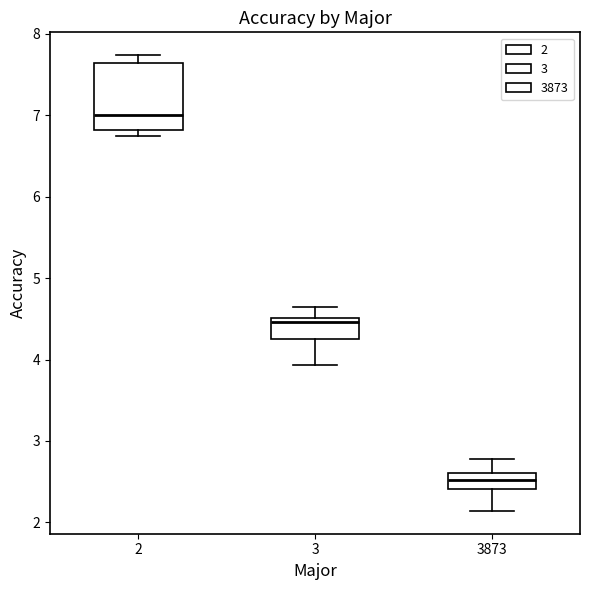

Reading left to right, read every box against the y-axis: the position of its median line, the range the box covers, and the ends of its whiskers. The values are not printed on the chart, so give them approximately, as read against the axis.

2: median 7.0, box 6.8 to 7.6, whiskers 6.8 (just below the box's lower edge) to 7.7
3: median 4.5 (just below the box's upper edge), box 4.3 to 4.5, whiskers 3.9 to 4.6
3873: median 2.5, box 2.4 to 2.6, whiskers 2.1 to 2.8